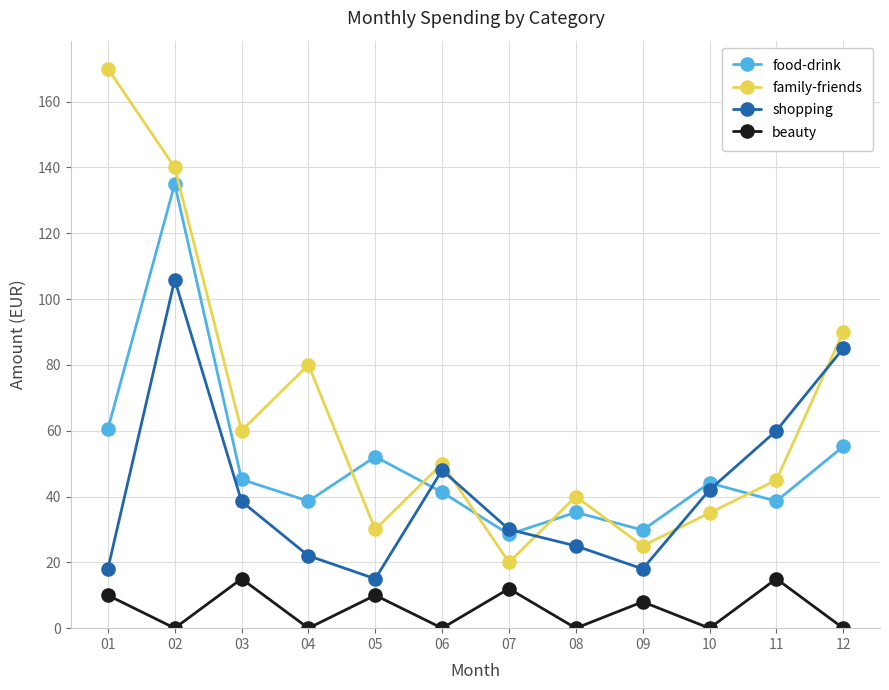

At how many categories does at least one series exceed 142?

1